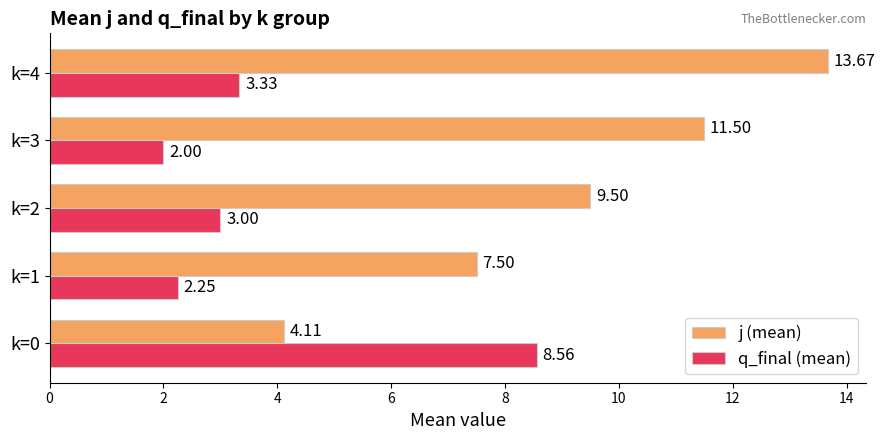

How many values in the q_final (mean) series are below 3?

2